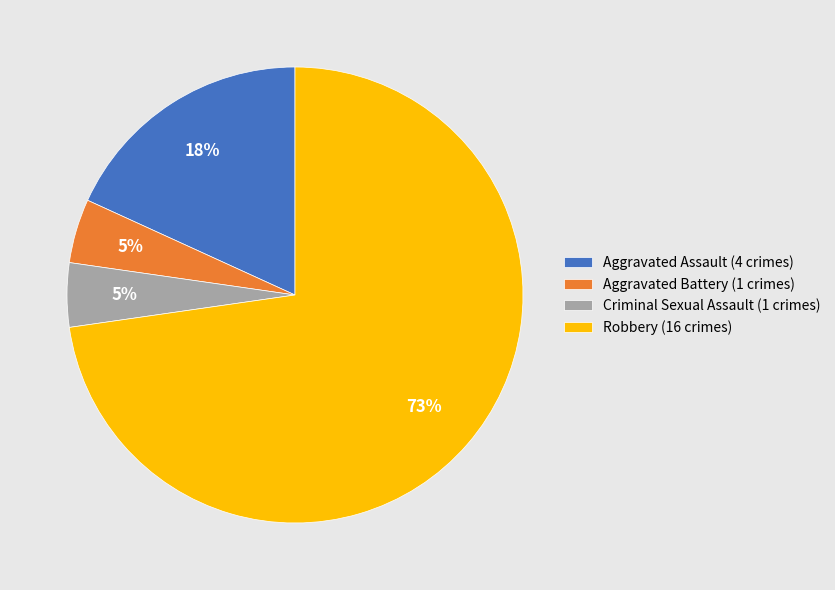

Is it true that Aggravated Battery is 5% of the pie?

True